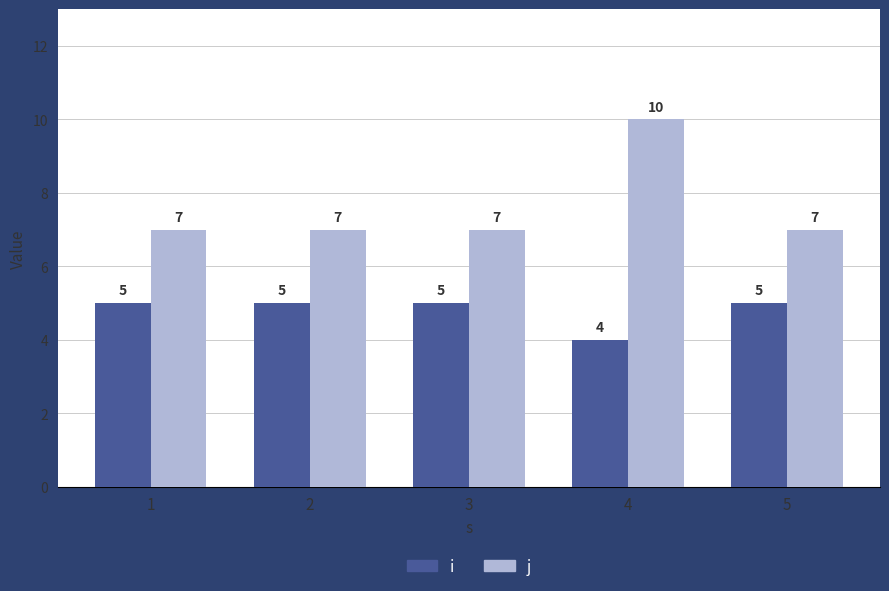

What is the approximate value of i at 1?

5